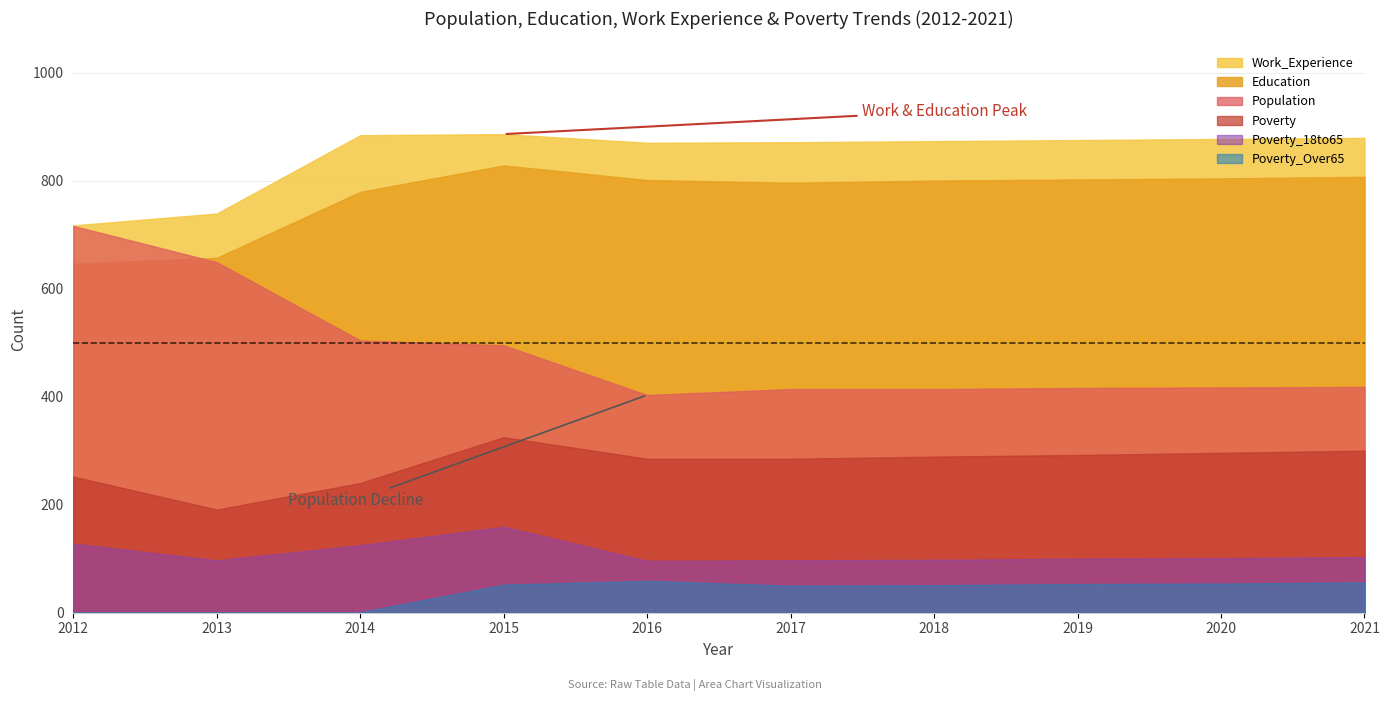

At 2020, list the series in order from largest to smallest.

Work_Experience, Education, Population, Poverty, Poverty_18to65, Poverty_Over65